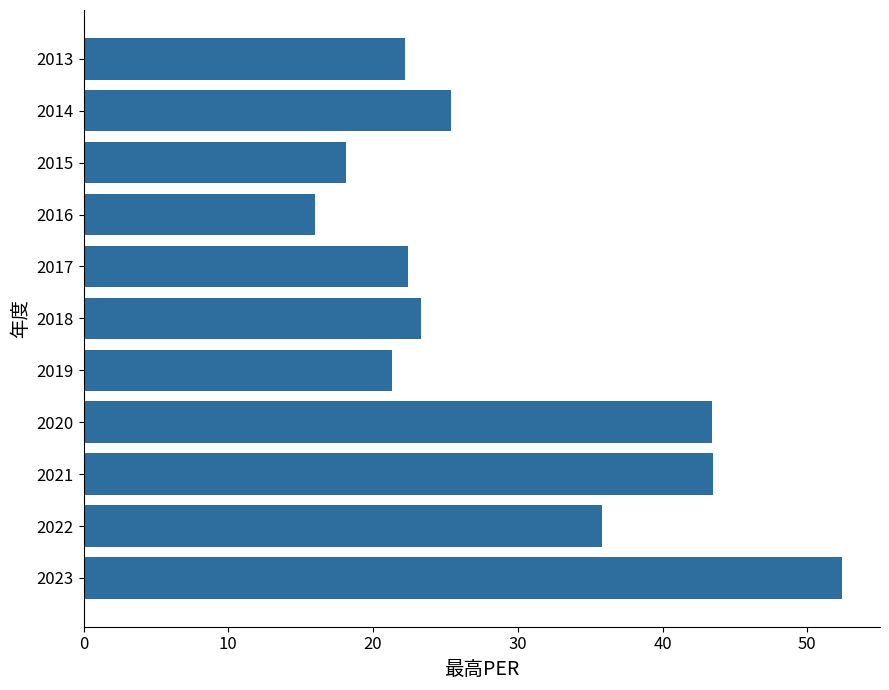

Is it true that the value at 2015 is 26.0?

False